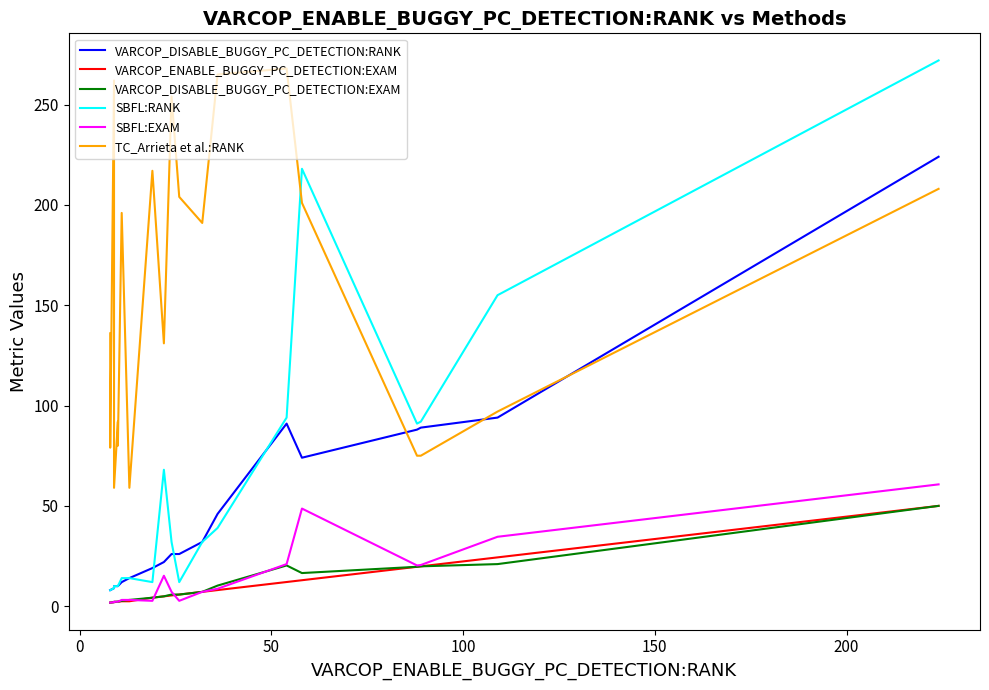

True or false: VARCOP_ENABLE_BUGGY_PC_DETECTION:EXAM has more than 1 points higher than both neighbors.

False